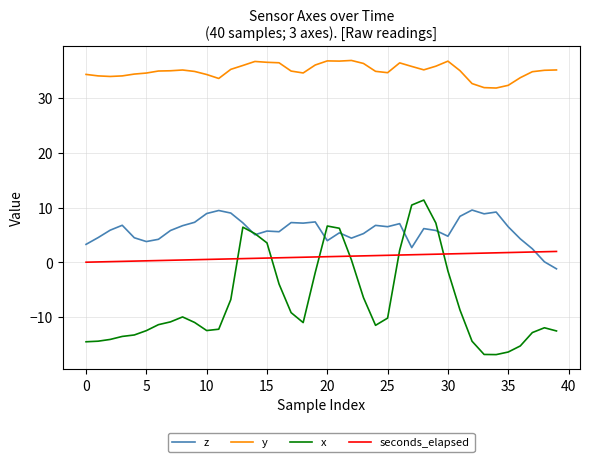

Which series has the largest range (max minus min)?

x